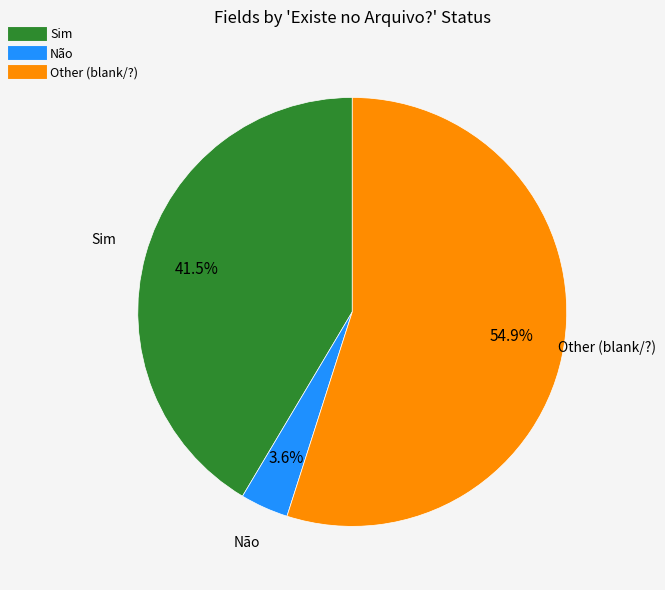

Between Não and Sim, which is larger?

Sim